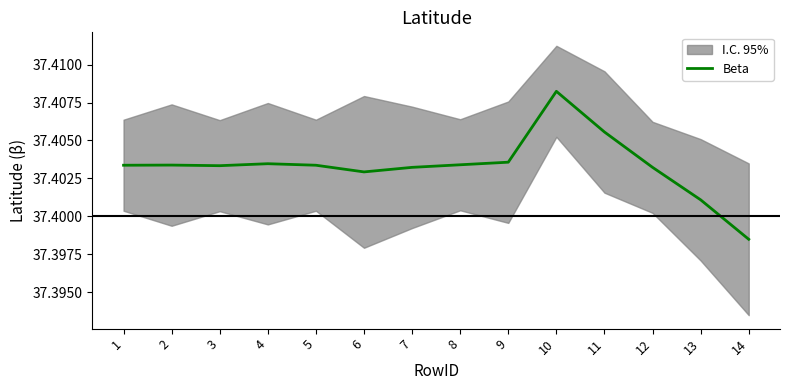

Reading left to right, transcribe all the data shown in this chart.

37.4	37.4	37.4	37.4	37.4	37.4	37.4	37.4	37.4	37.4	37.4	37.4	37.4	37.4